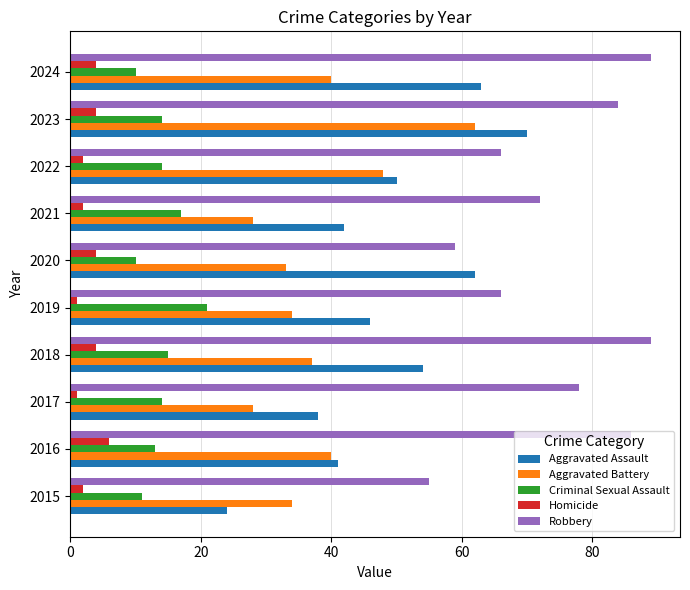

Which category has the highest value in the Aggravated Battery series?

2023